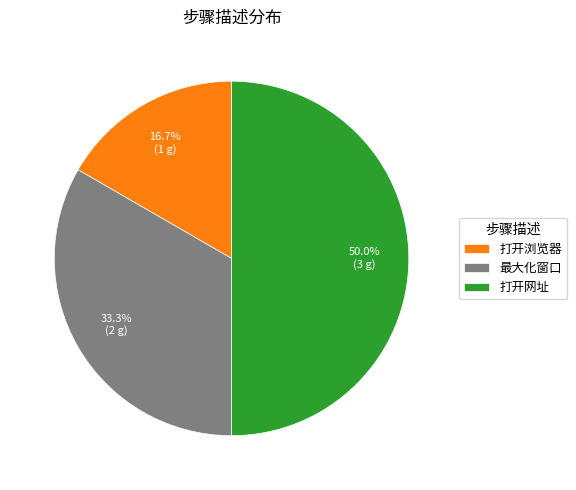

True or false: 打开网址 accounts for 56% of the total.

False